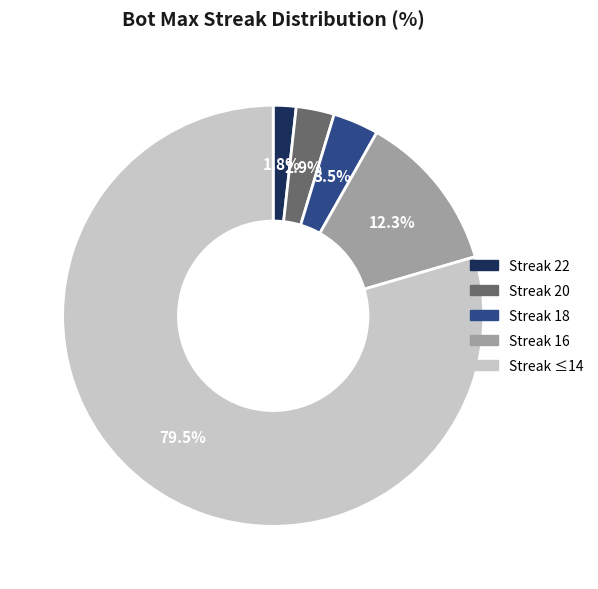

To the nearest percent, what is the average slice percentage?

20%